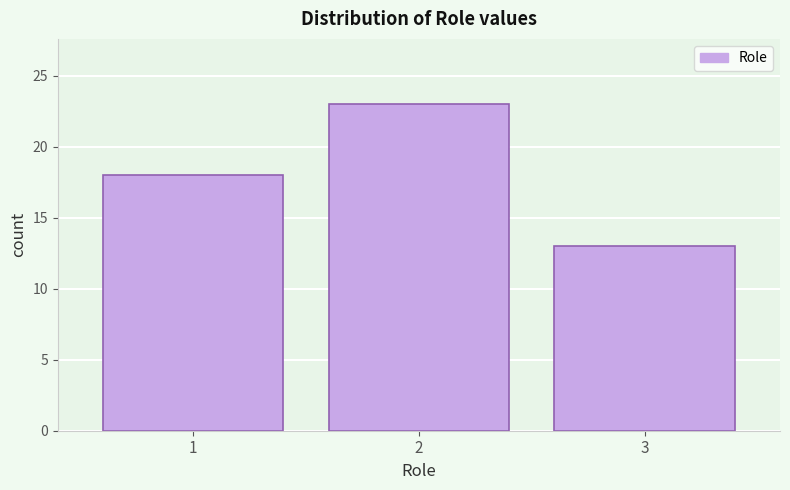

Reading left to right, extract all data points from this chart.

1=18	2=23	3=13